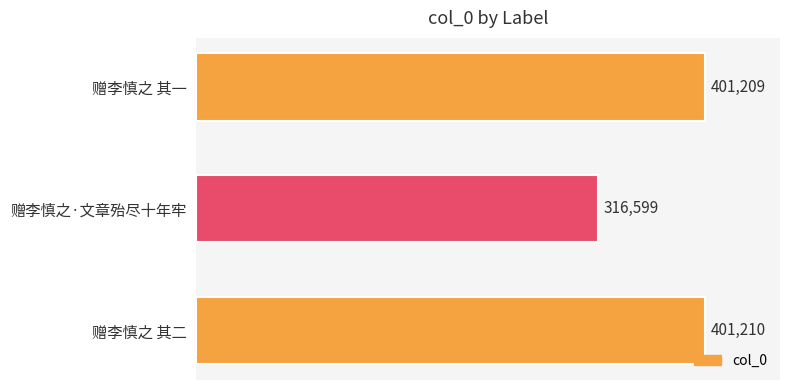

Does the chart contain stacked bars?

No